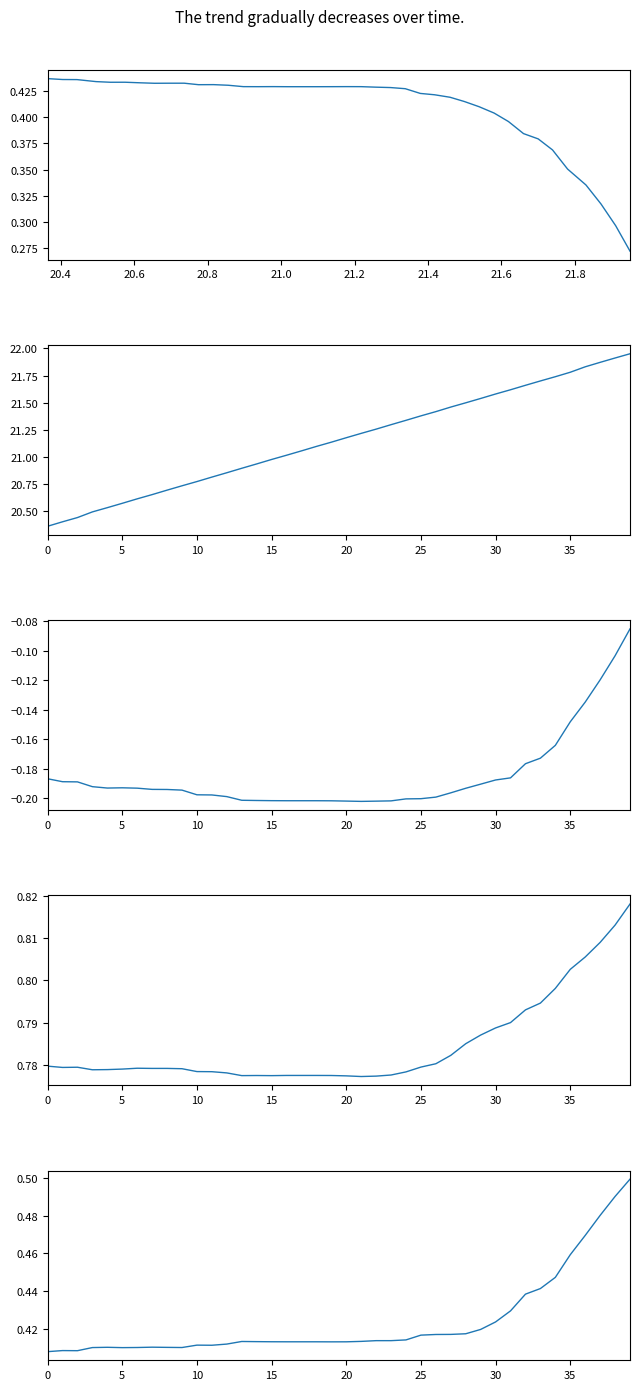

What is the sum of all Z-Axis (k) values?

17.0